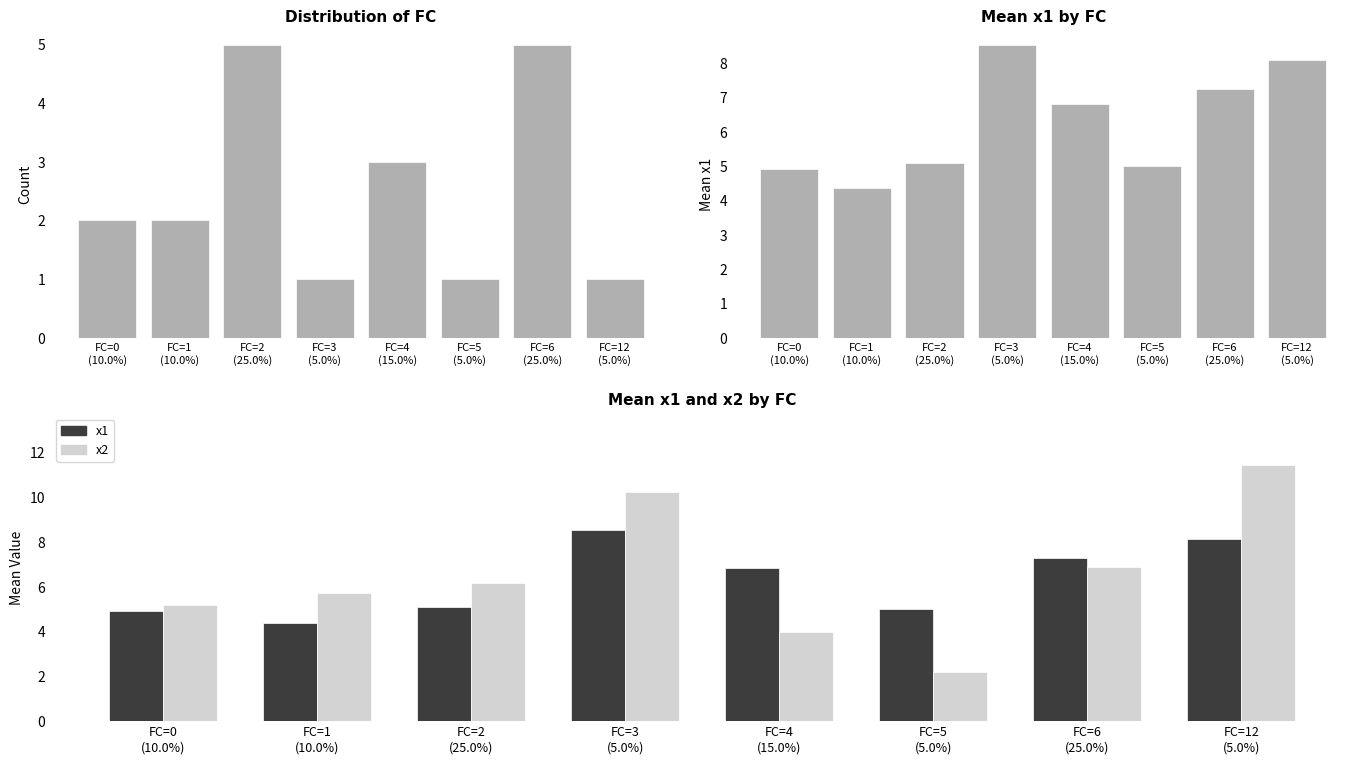

What is the label of the 3rd bar from the right?

FC=5
(5.0%)